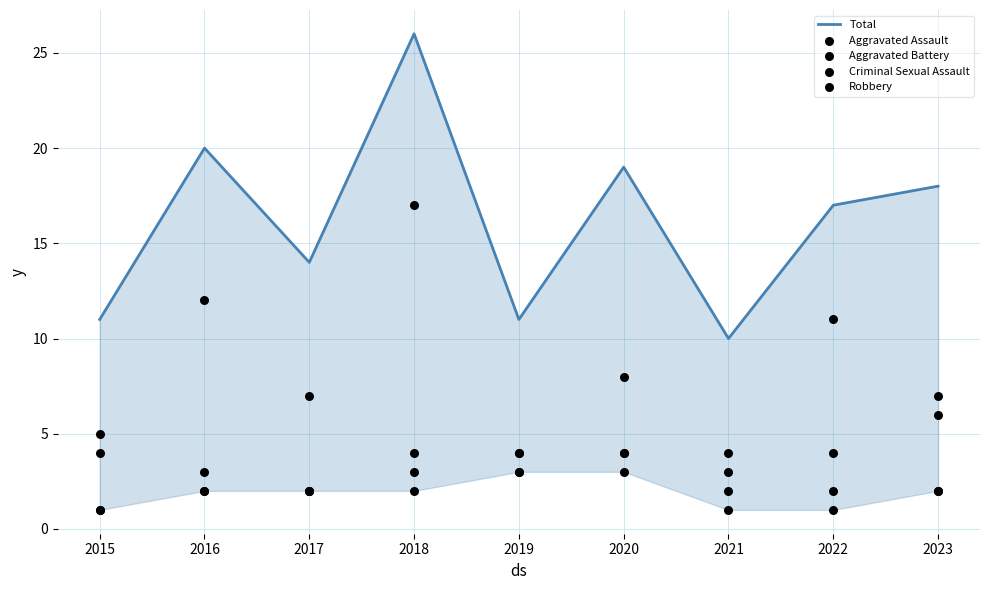

At which category is the sum across all series the highest?

2018